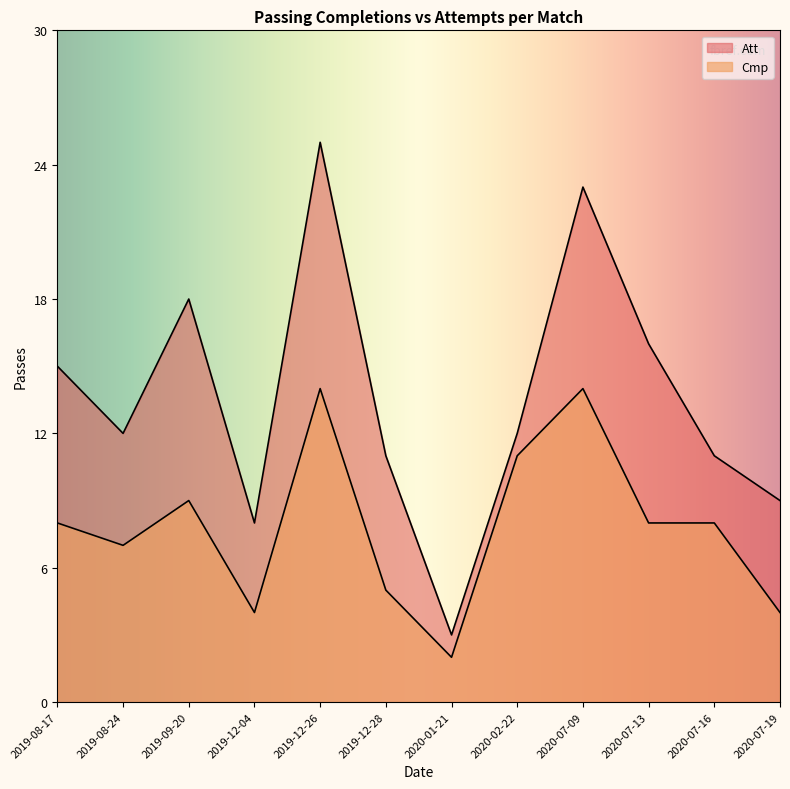

Which category has the highest value across all series?

2019-12-26